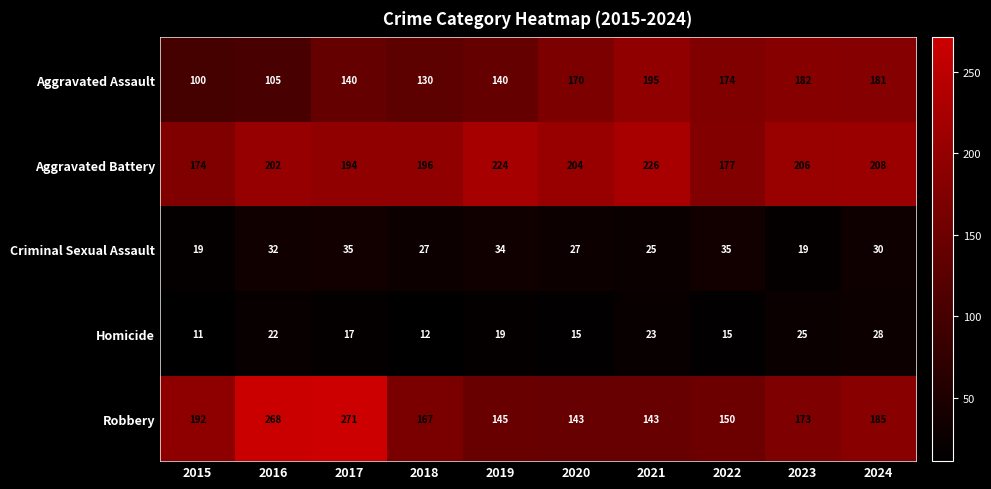

What is the difference between the Aggravated Assault values at 2024 and 2017?

41